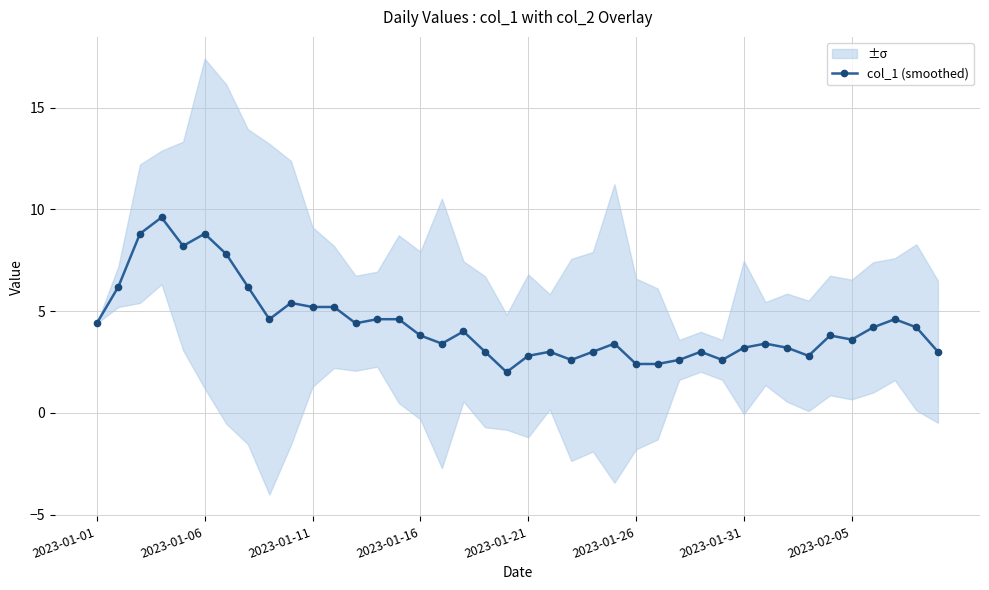

What is the maximum value for col_1 (smoothed)?

9.6